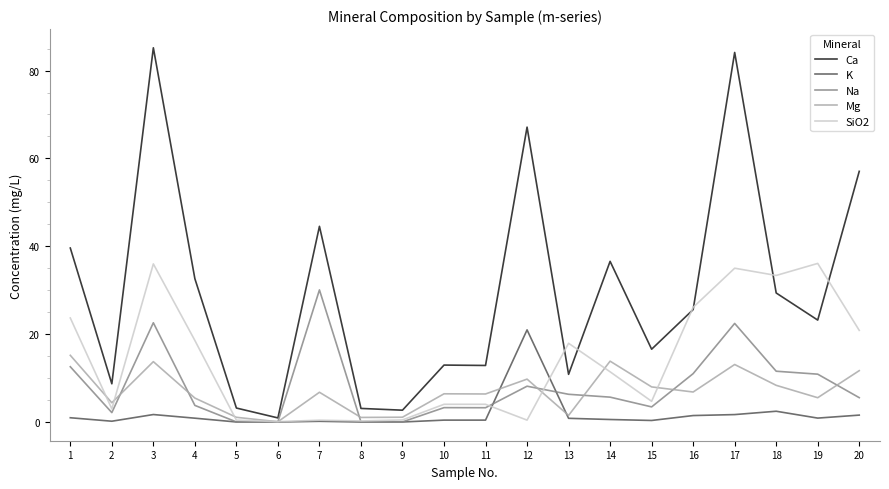

Is the value of Ca at 15 greater than the value of SiO2 at 18?

No